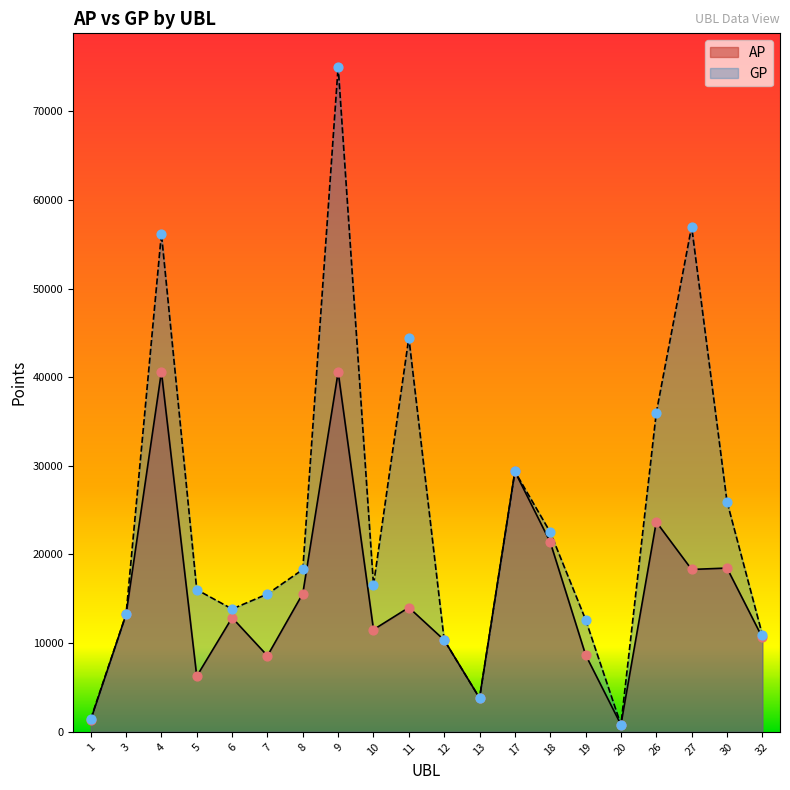

At how many categories does at least one series exceed 34442?

5